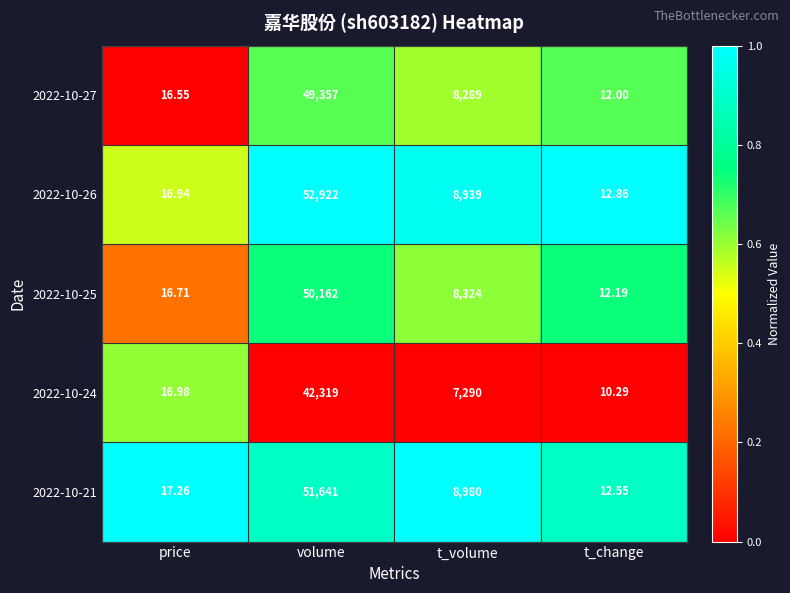

List the series in order of their peak value, highest first.

2022-10-26, 2022-10-21, 2022-10-25, 2022-10-27, 2022-10-24